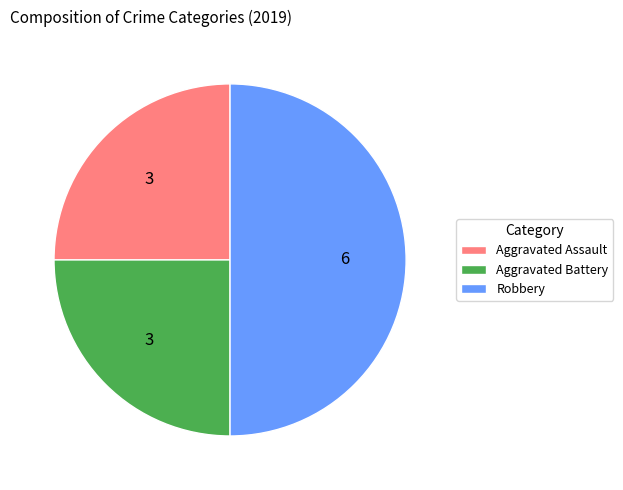

How many slices are in this pie chart?

3